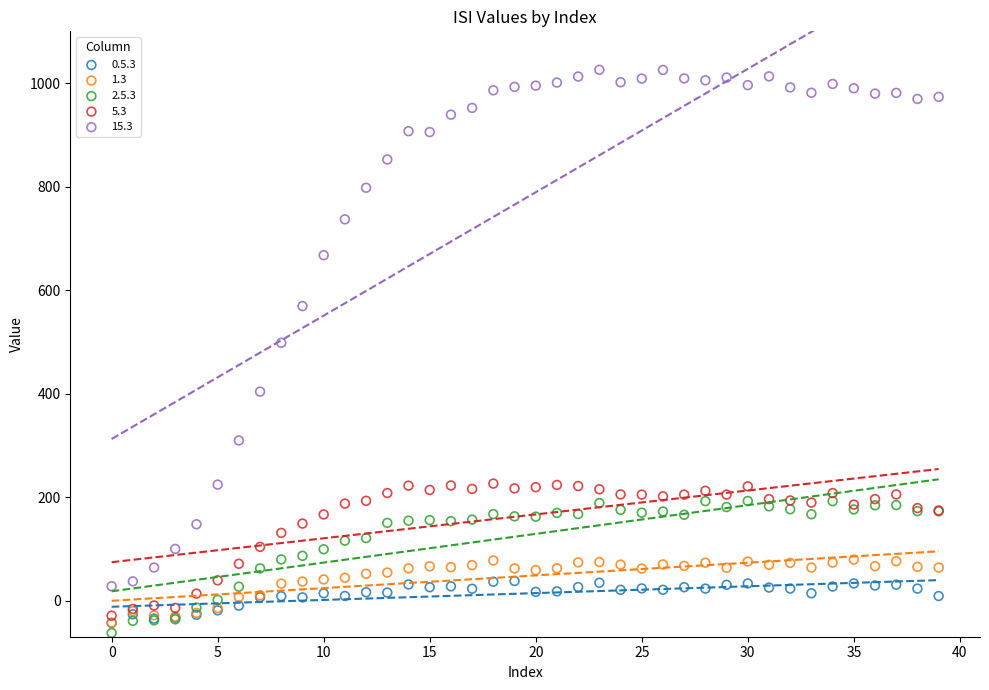

Across all series, what Y value is closest to 481?

498.0